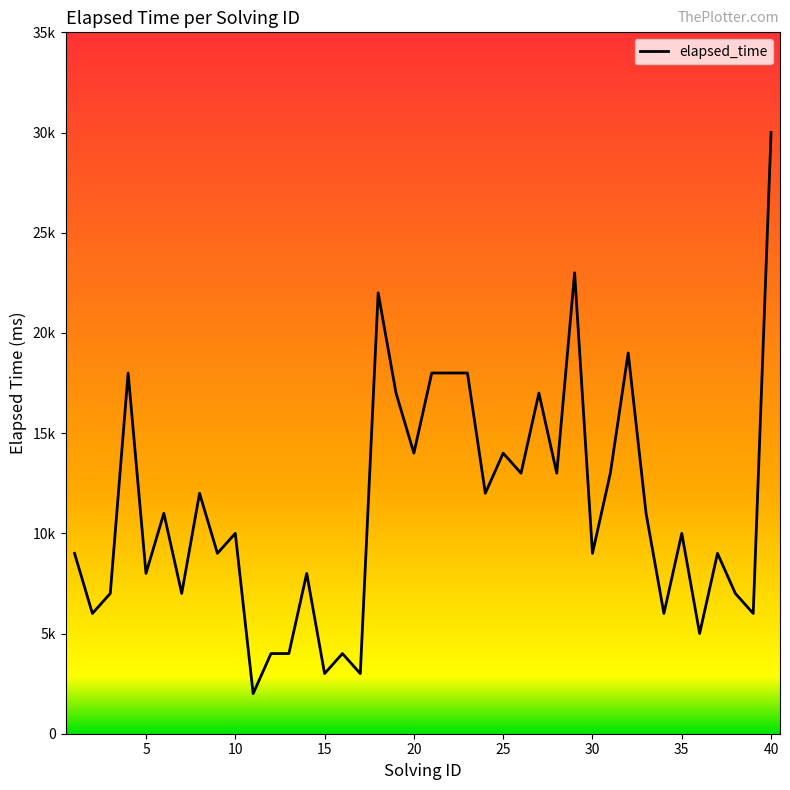

What is the minimum value shown in the chart?

2000